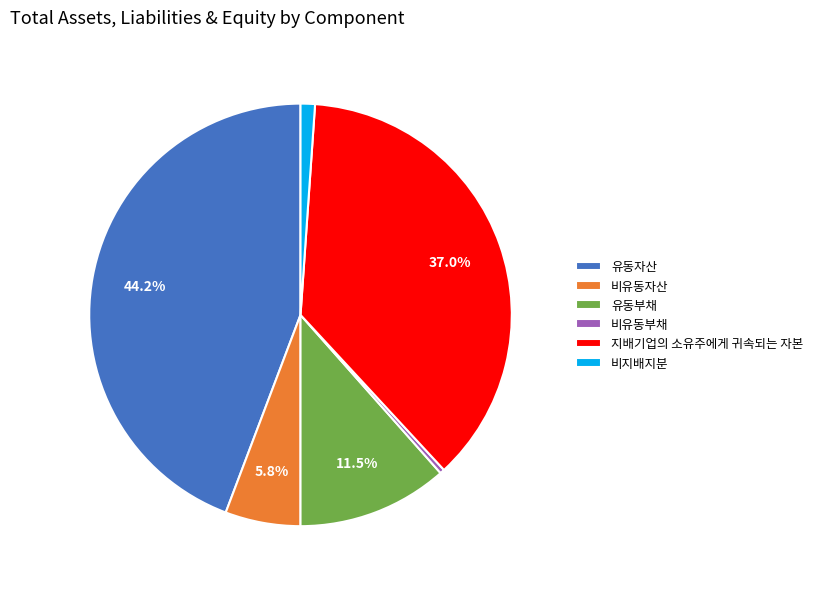

Which slice is the smallest?

비유동부채